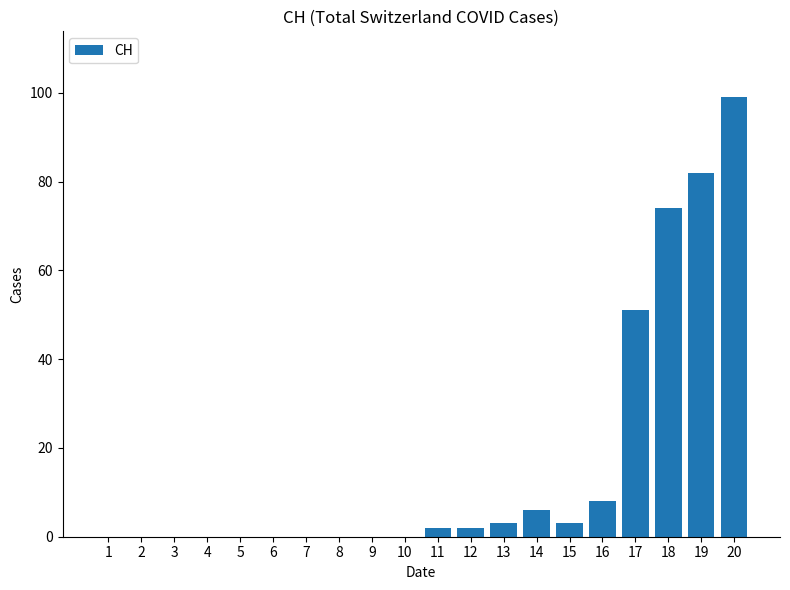

Count the number of data series in this chart.

1